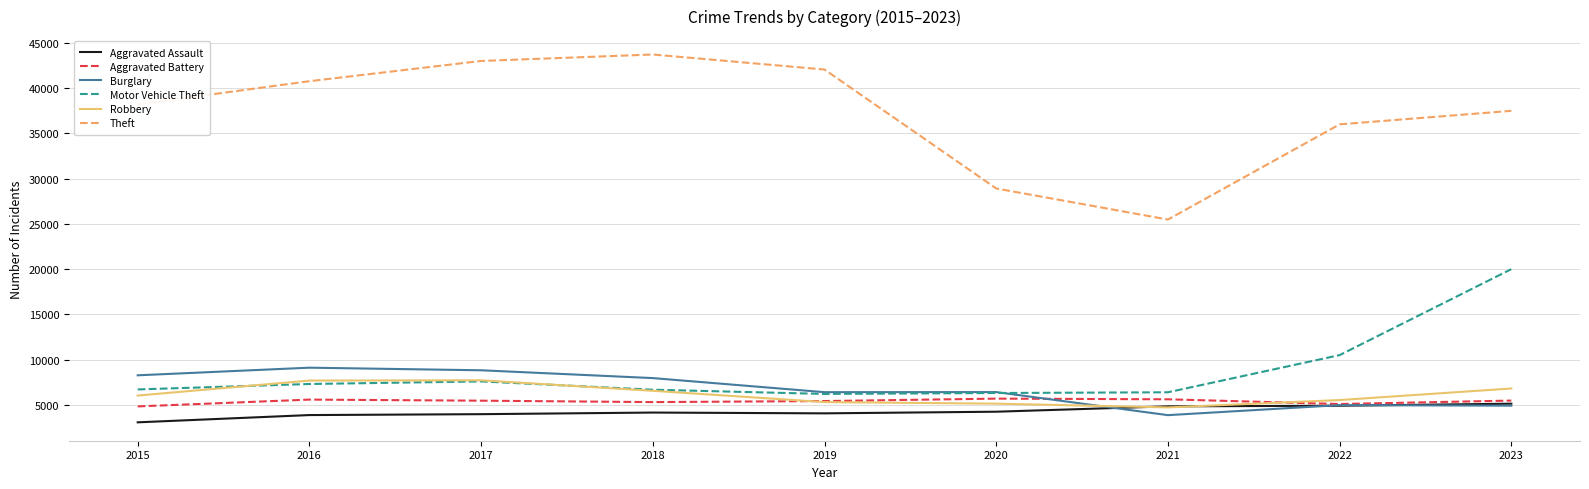

At which label does Motor Vehicle Theft reach its peak?

2023